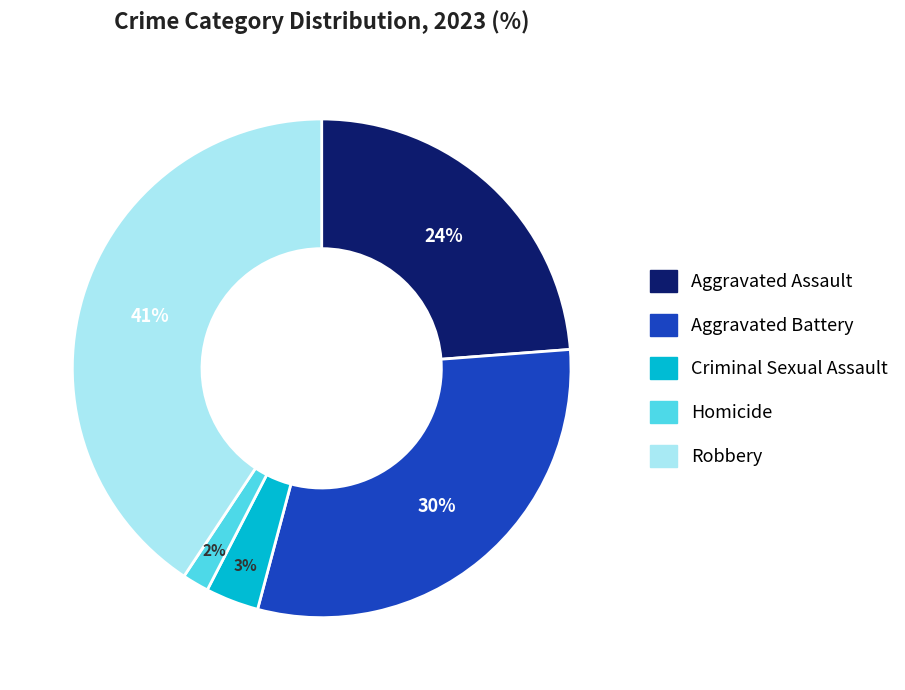

To the nearest percent, what is the average slice percentage?

20%